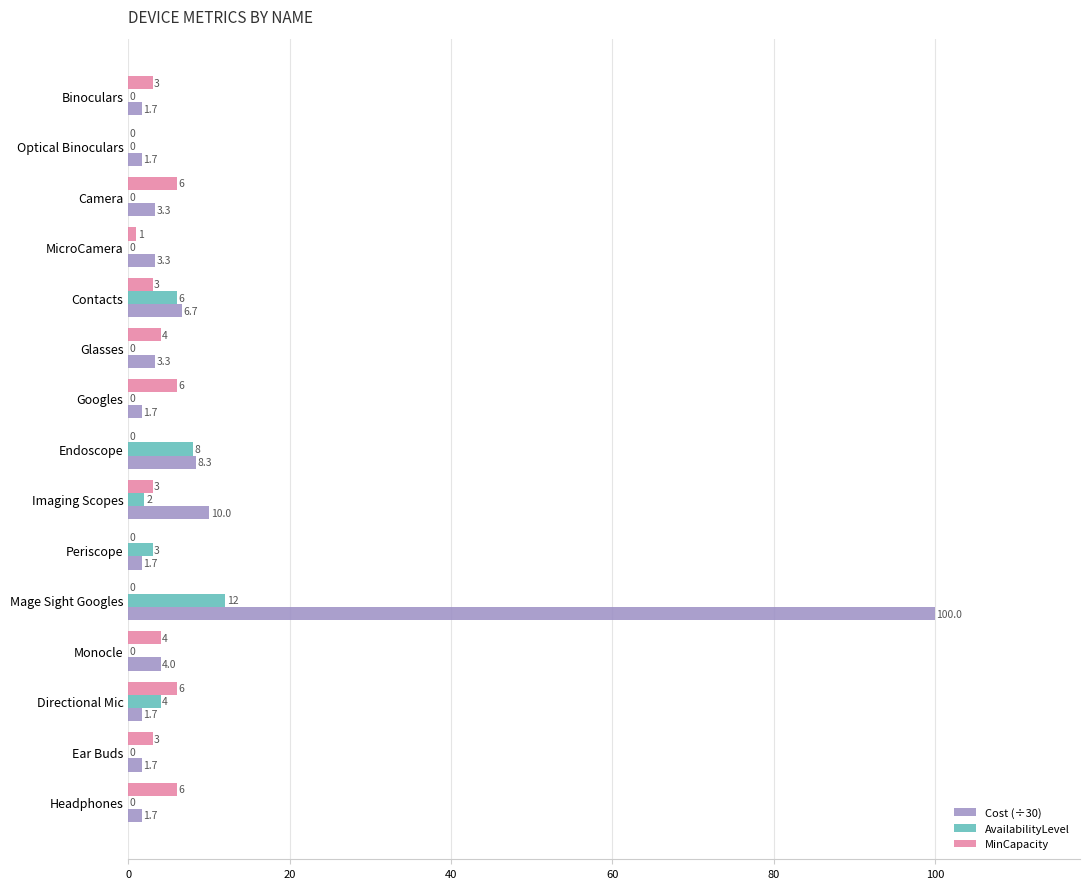

Between Camera and Imaging Scopes, which series saw the biggest shift?

Cost (÷30)